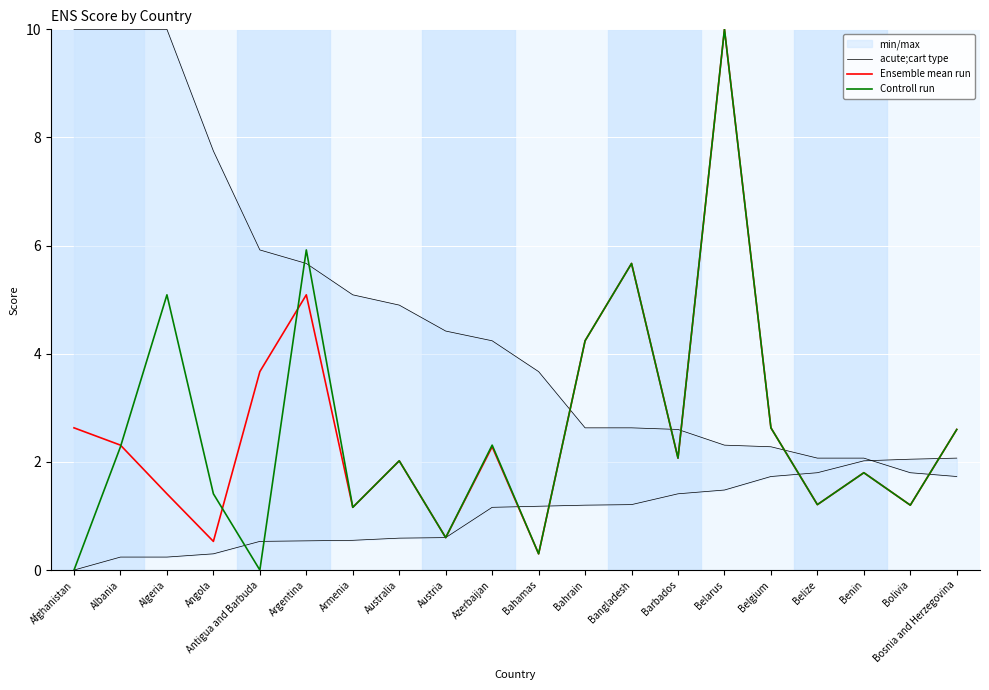

At Australia, list the series in order from smallest to largest.

acute;cart type, Ensemble mean run, Controll run